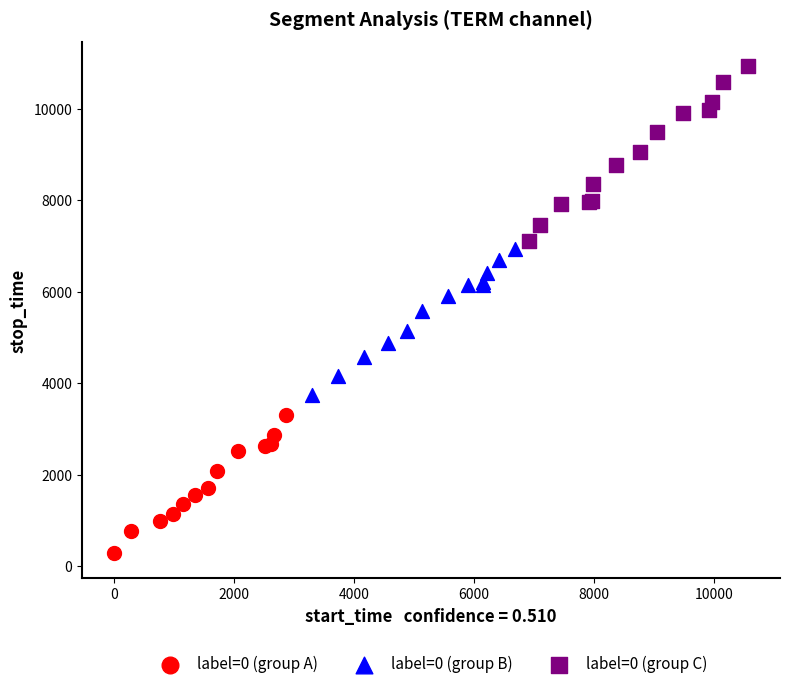

Which series has the widest spread of Y values?

label=0 (group C)